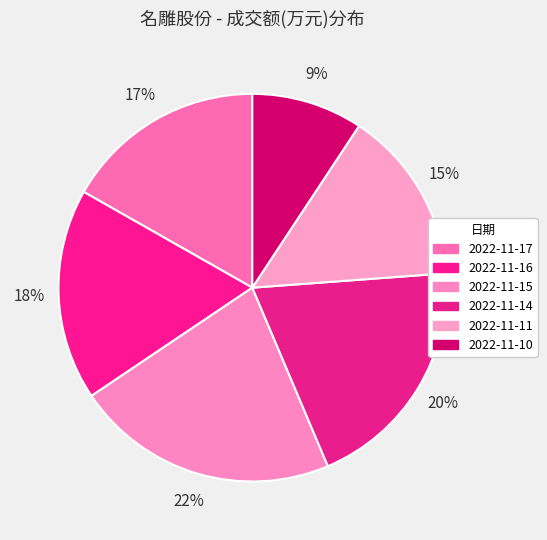

Between 2022-11-11 and 2022-11-14, which is larger?

2022-11-14